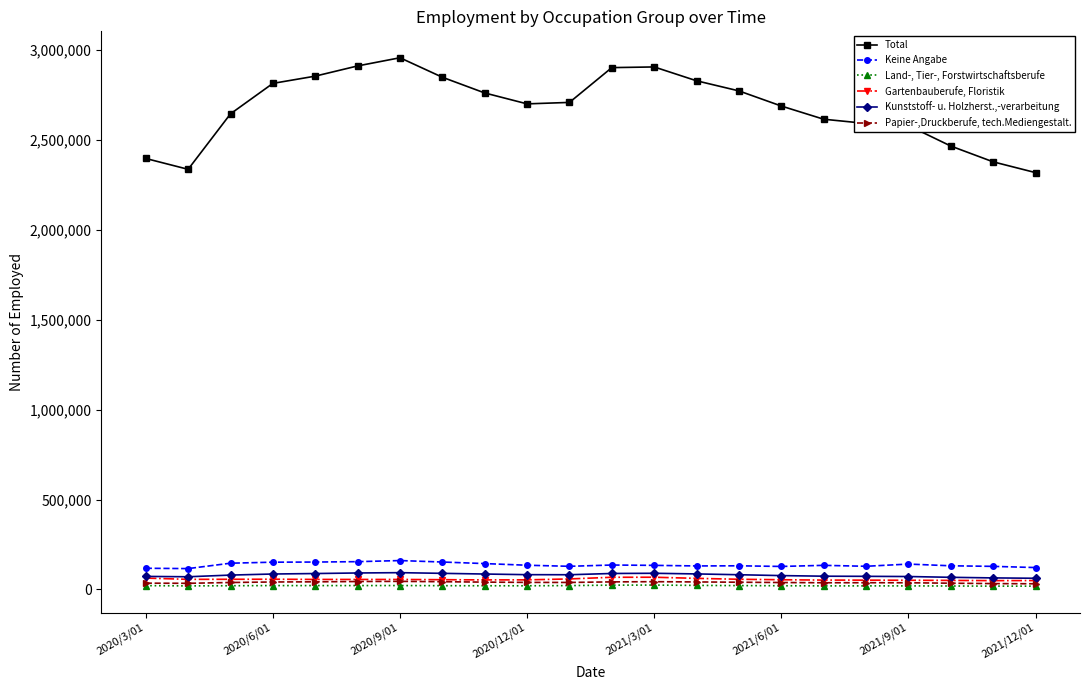

What is the difference between the maximum and second lowest values in the Land-, Tier-, Forstwirtschaftsberufe series?

5789